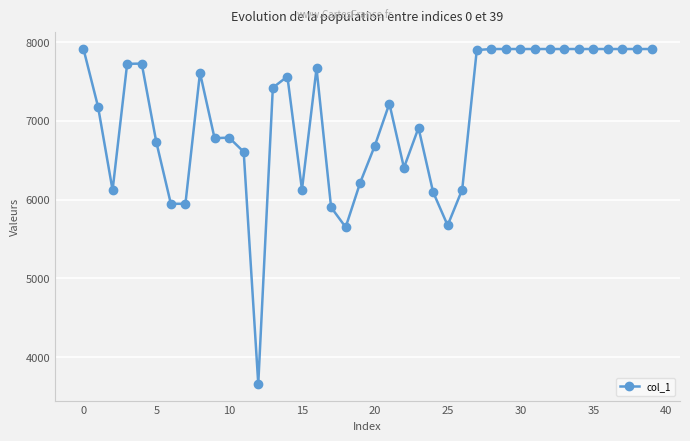

What is the value of the 13th point from the left?

3661